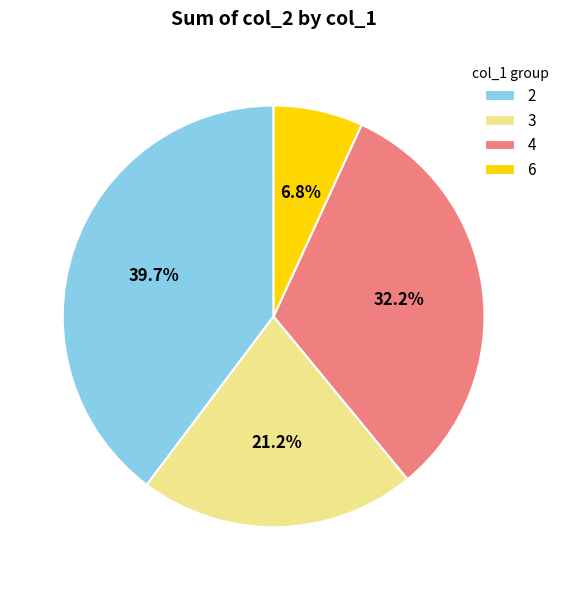

How much of the chart is everything except 6?

93.2%